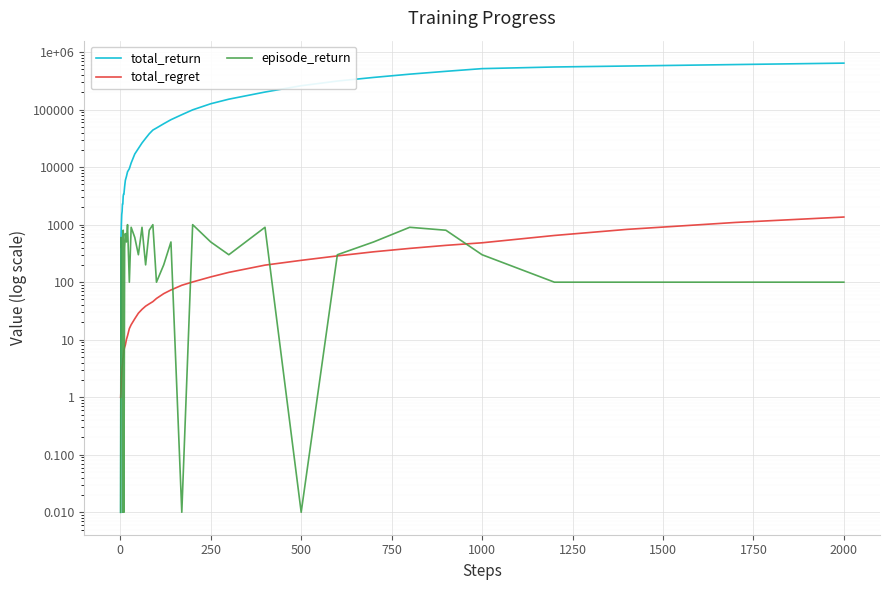

What is the maximum value for total_return?

643200.0